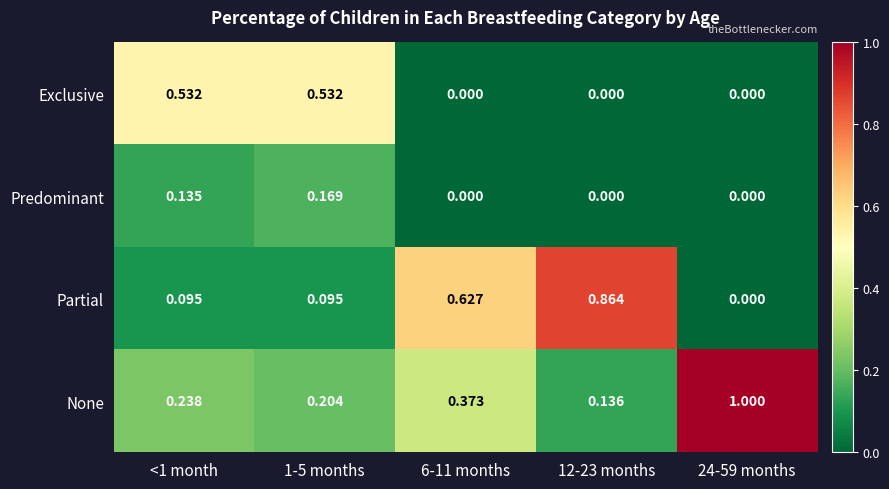

Which series has the largest total across all categories?

None